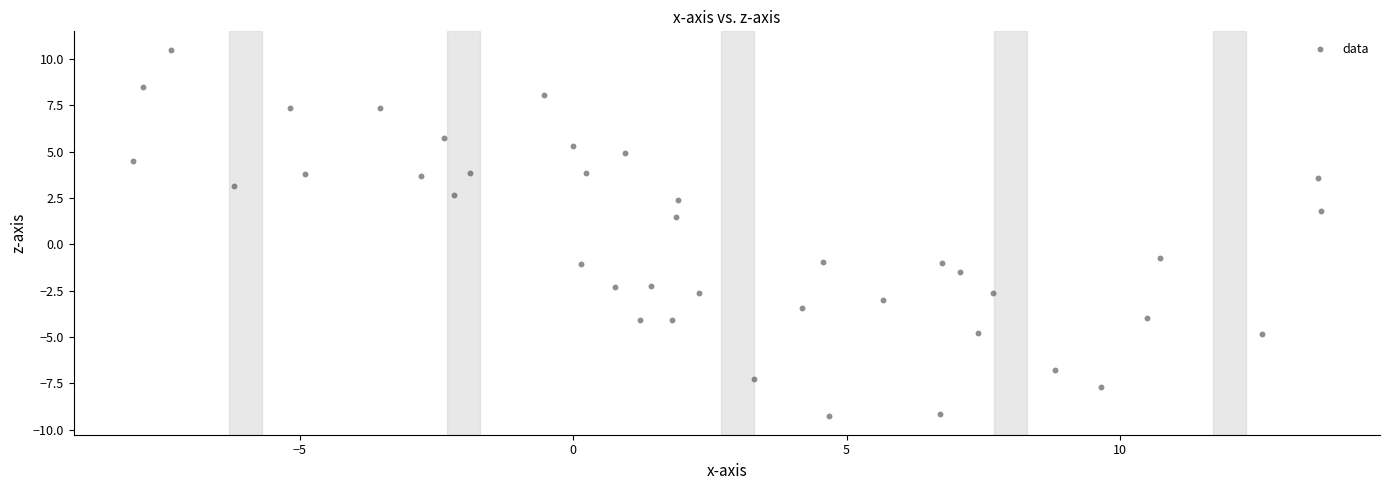

What is the range of X values (max minus min)?

21.7